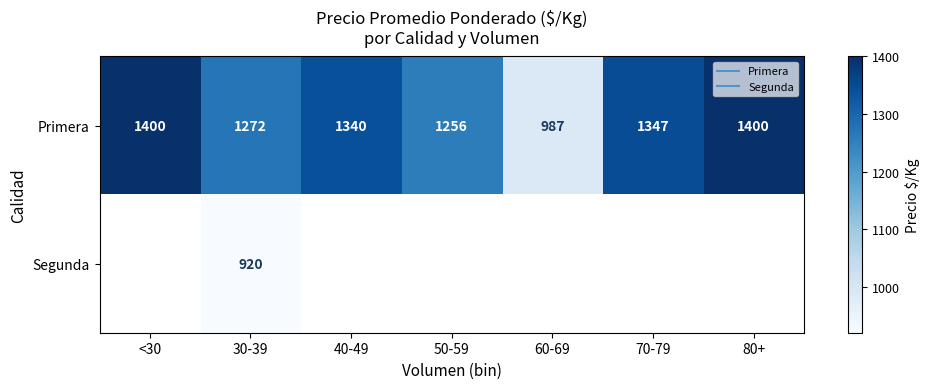

True or false: Primera has a value of 1256.0 at 50-59.

True